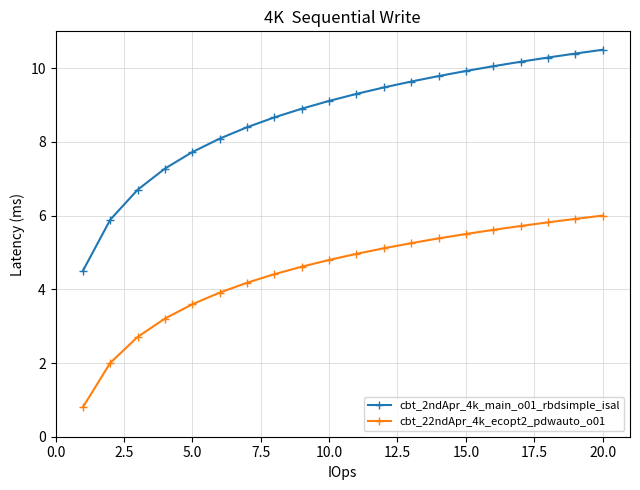

What is the maximum value shown in the chart?

10.5